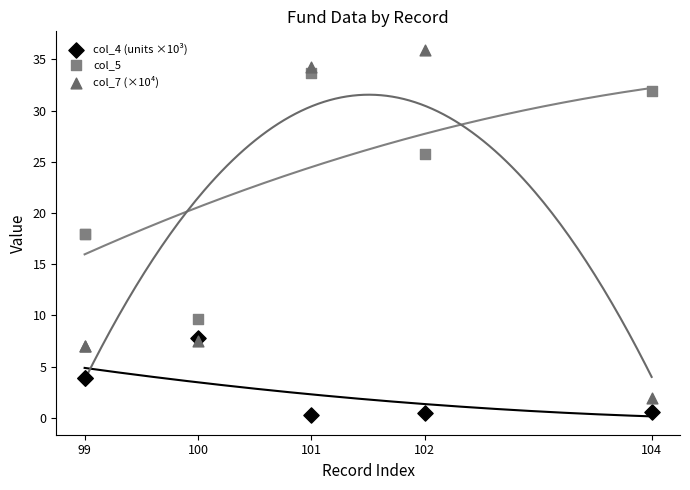

What are all the series names shown in the legend?

col_4 (units ×10³), col_5, col_7 (×10⁴)